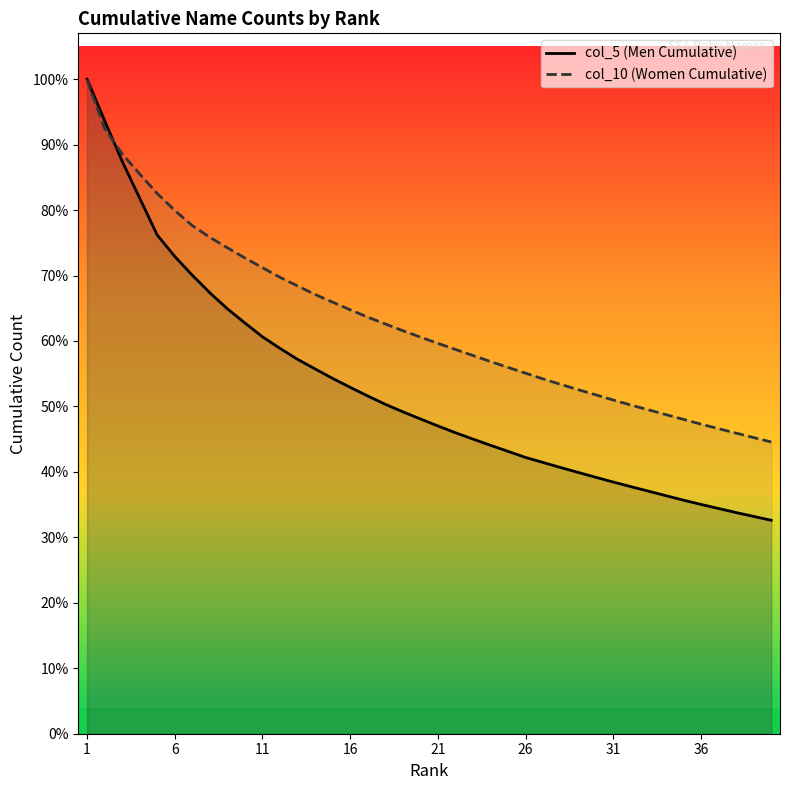

Which category has the highest value in the col_5 (Men Cumulative) series?

1